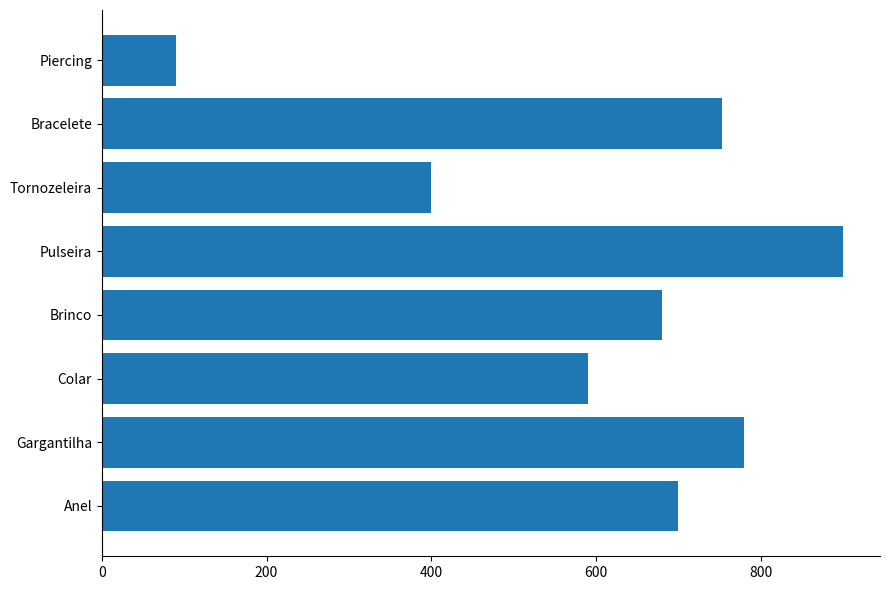

How many categories are shown in the chart?

8